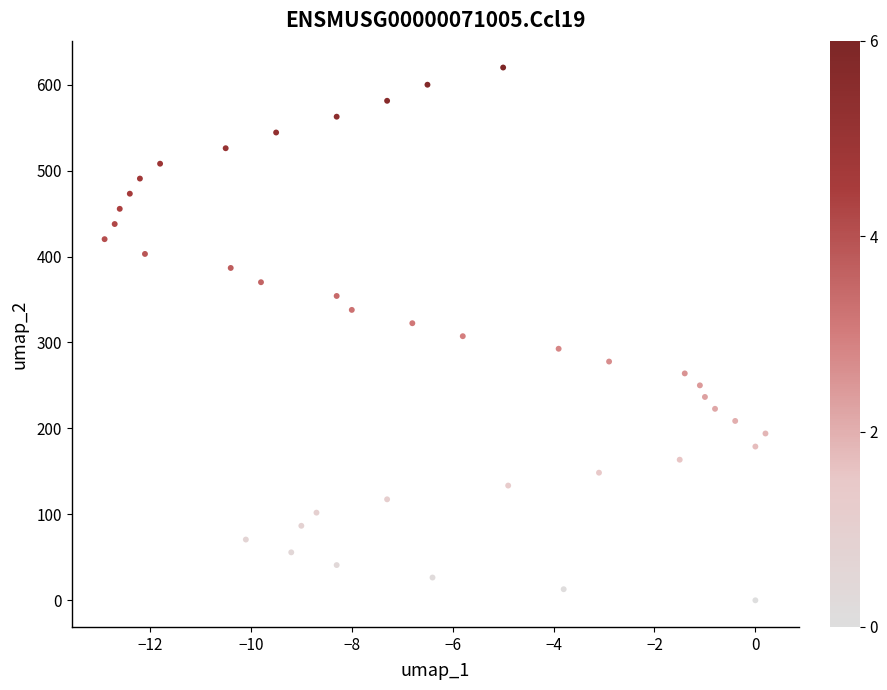

What is the range of X values (max minus min)?

13.1